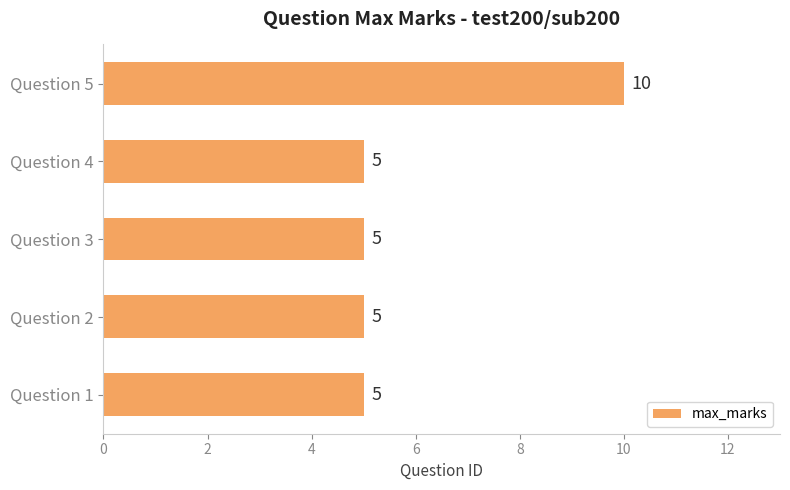

Is it true that the value at Question 1 is 7?

False